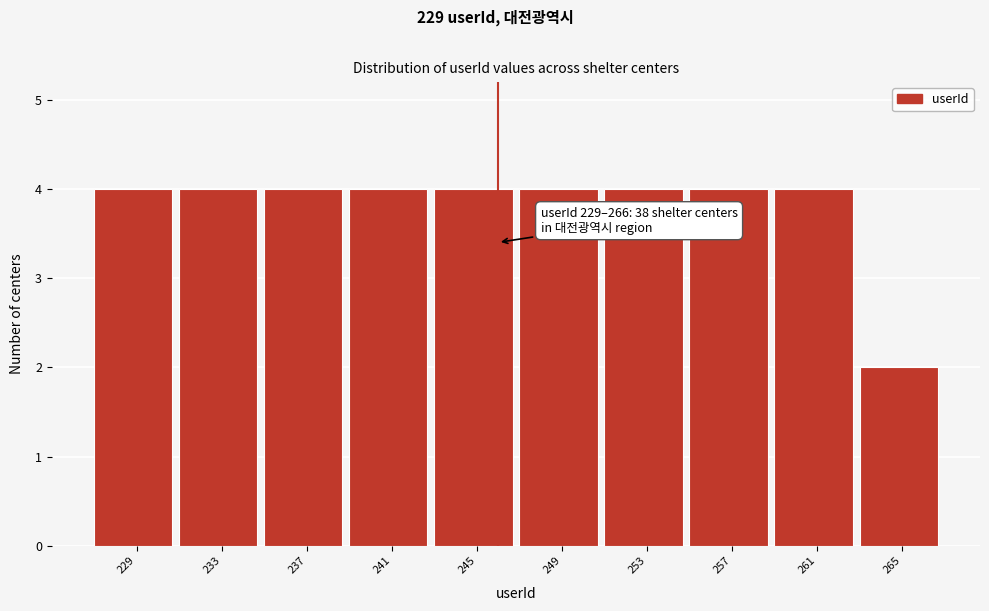

Reading right to left, what are all the values shown in this chart?

2	4	4	4	4	4	4	4	4	4